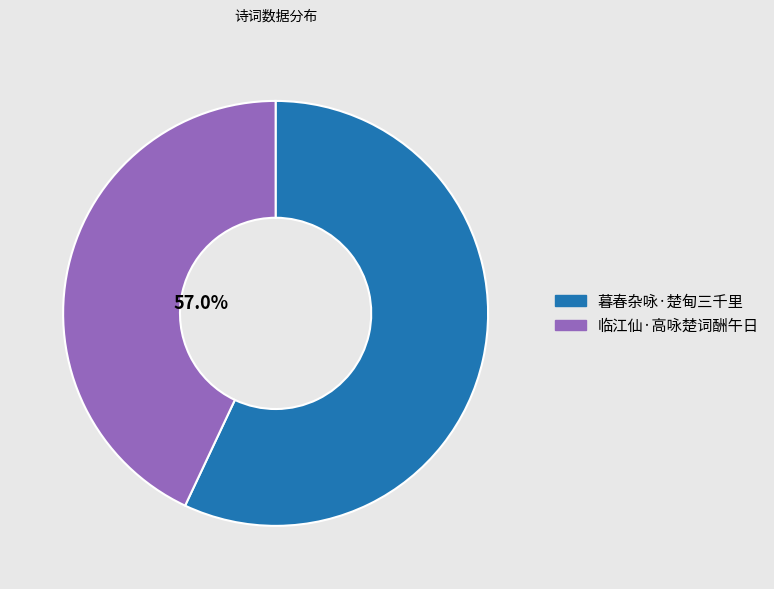

The 临江仙·高咏楚词酬午日 slice represents 34% of the pie. True or false?

False